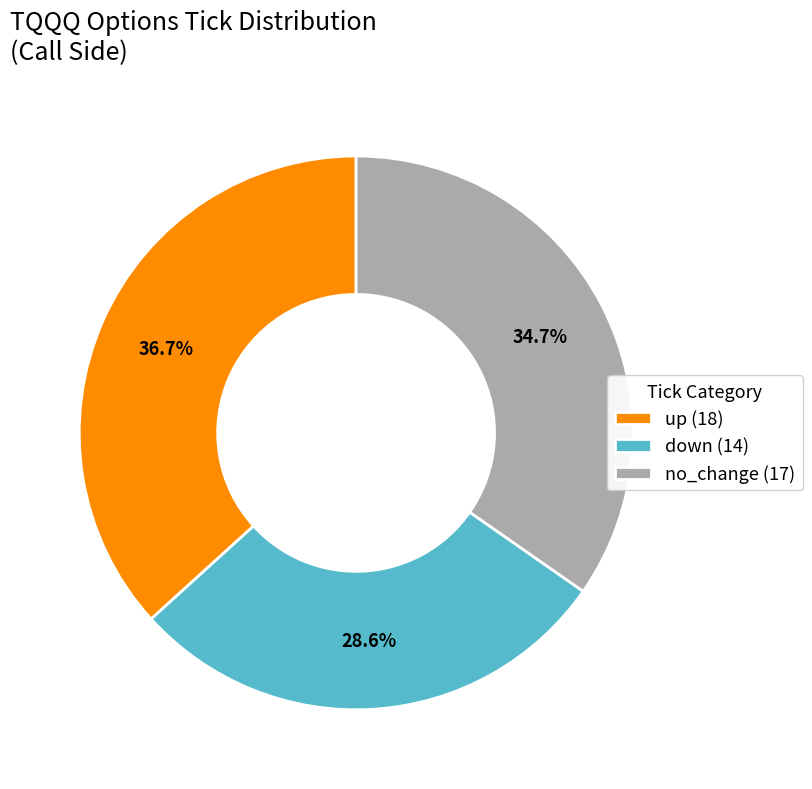

How much of the chart is everything except no_change?

65.3%